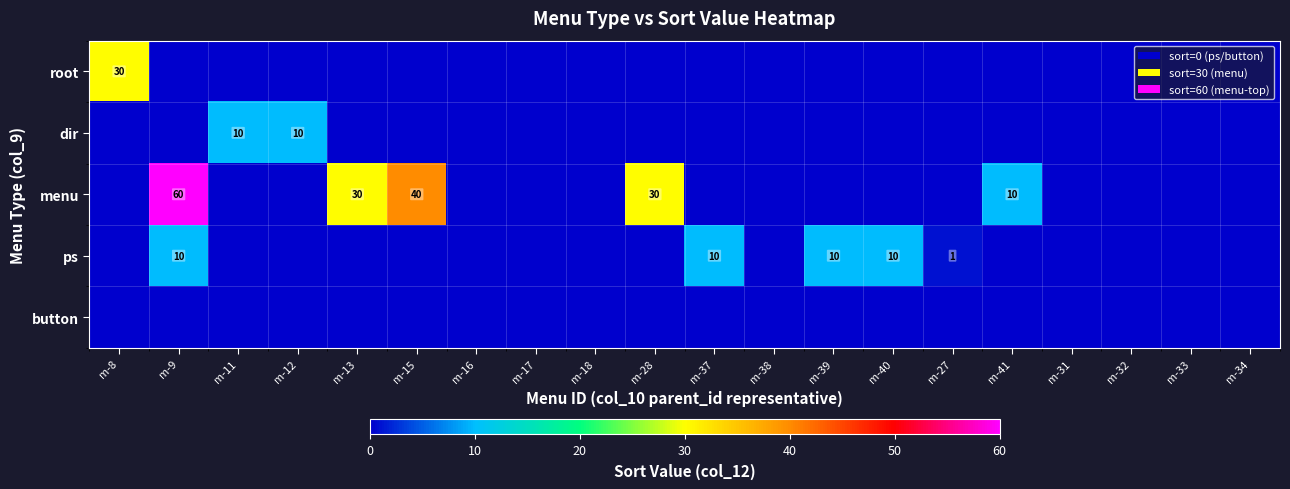

The value of menu at m-41 is 10. True or false?

True